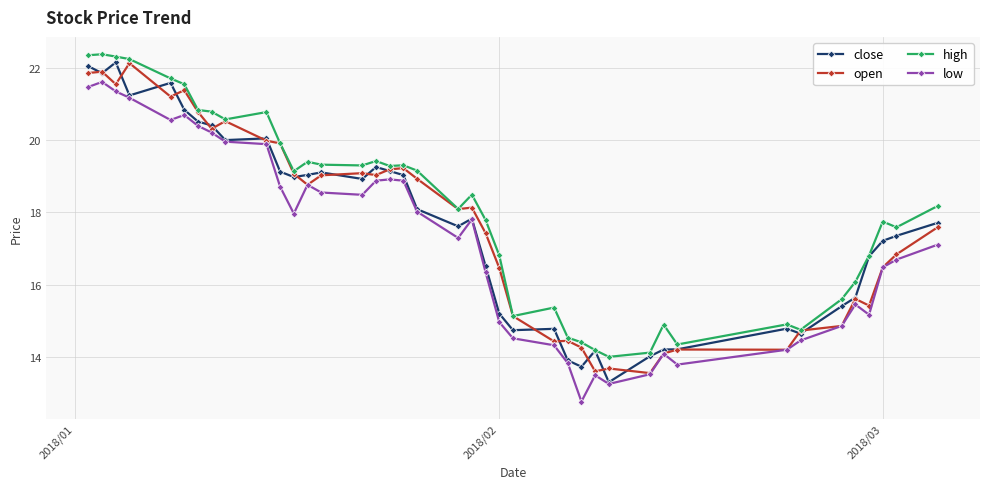

What is the maximum value for open?

22.1